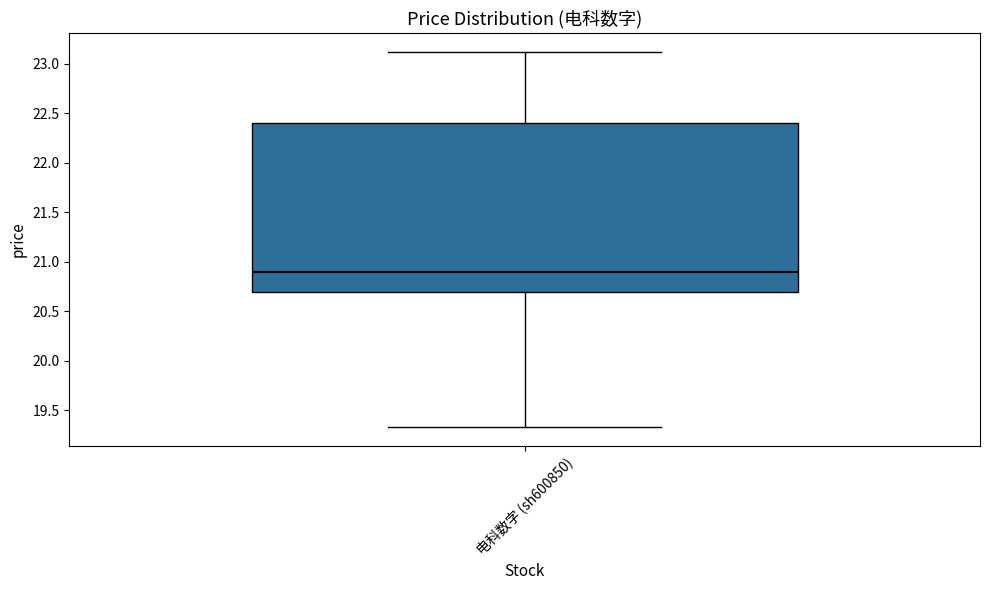

Where does the upper whisker of the box for 电科数字 (sh600850) end on the y-axis? The values are not printed on the chart, so give them approximately, as read against the axis.

23.10